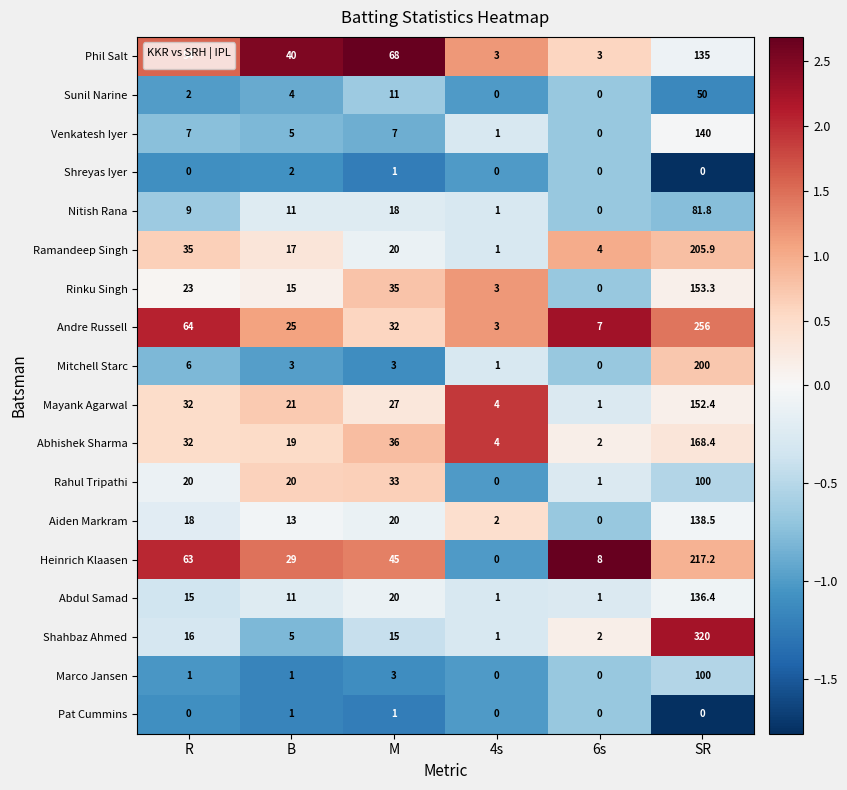

Rank the categories by Andre Russell value from lowest to highest.

4s, 6s, B, M, R, SR